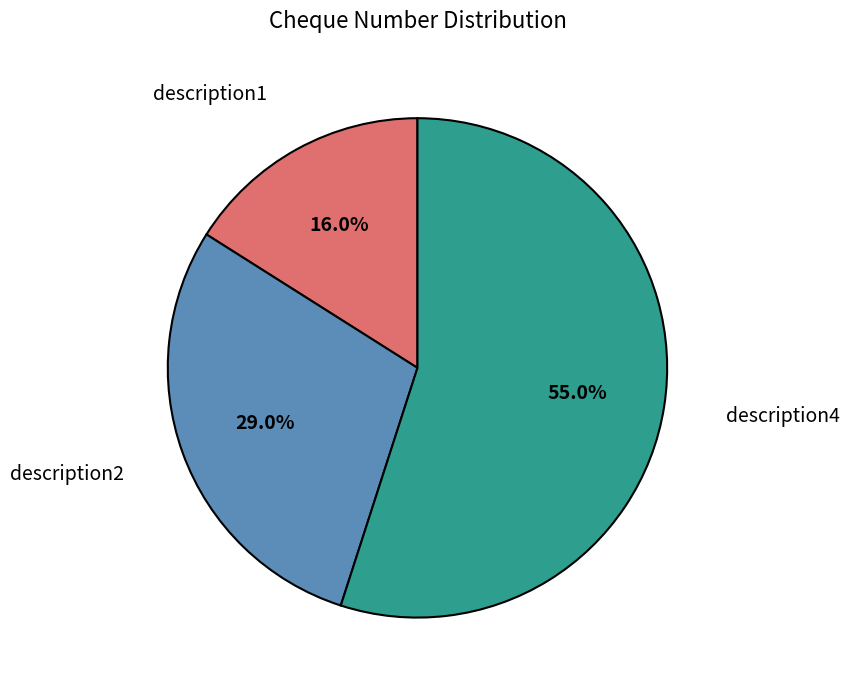

What is the ratio of the value at description1 to the value at description2?

0.6